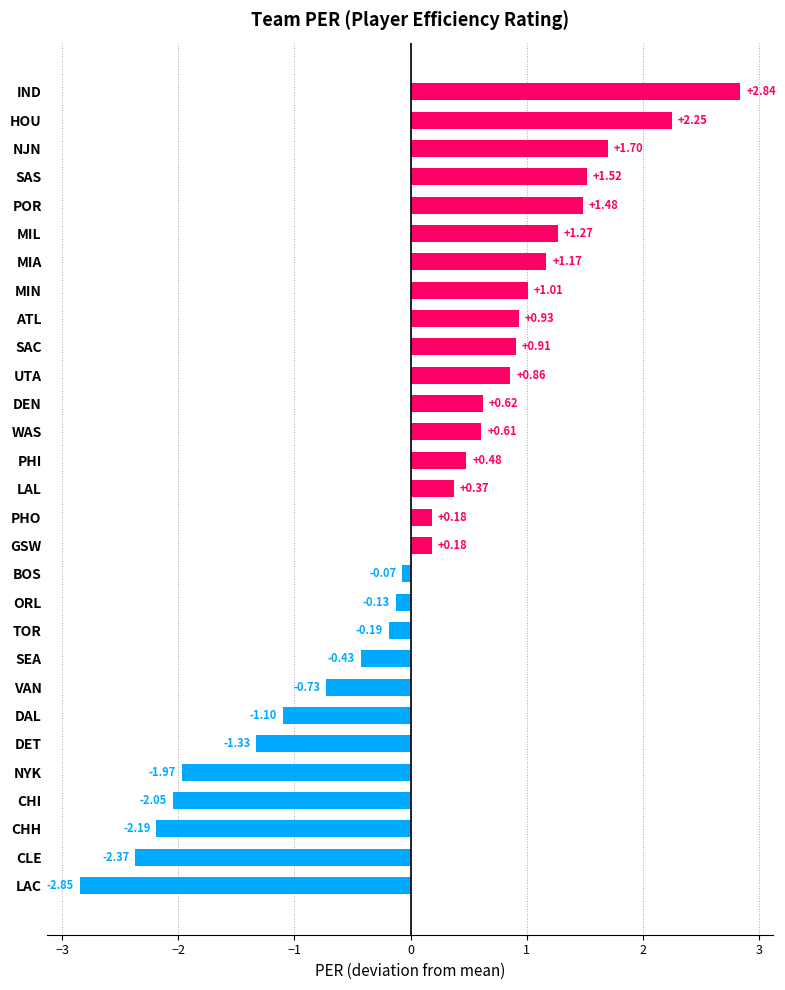

What is the difference between the maximum and minimum values?

5.7